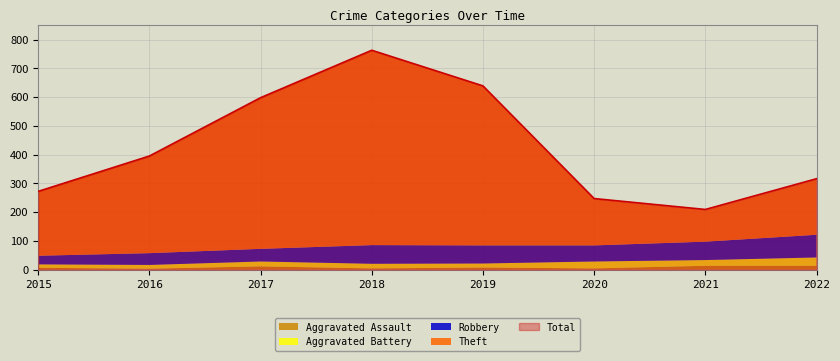

What value does the Robbery series have at 2022?

79